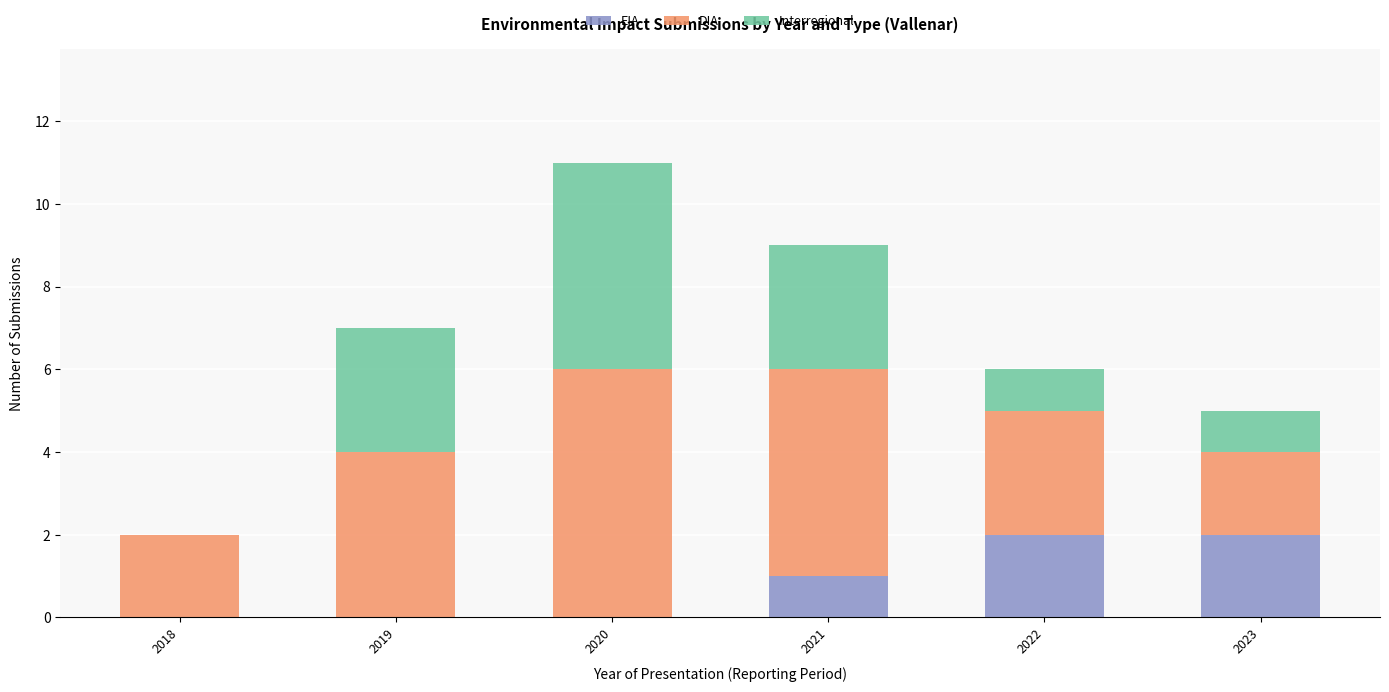

At which category is the sum across all series the highest?

2020